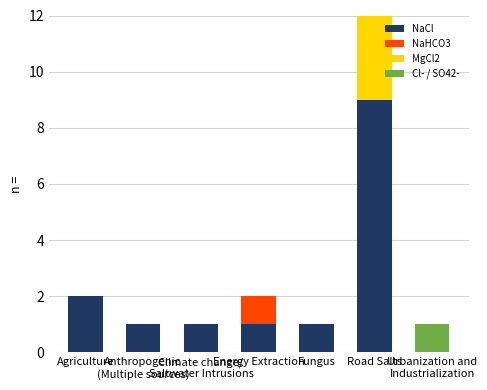

What are all the series names shown in the legend?

NaCl, NaHCO3, MgCl2, Cl- / SO42-